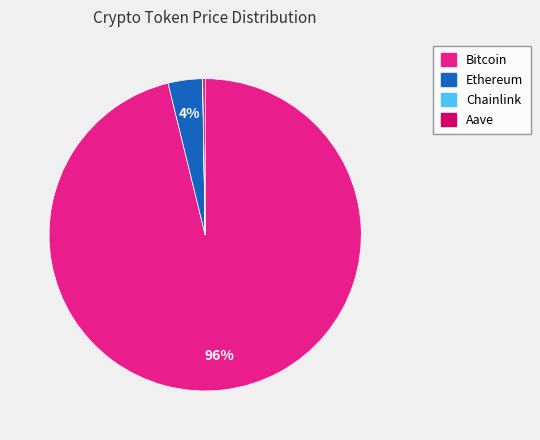

To the nearest percent, what percentage of the pie is Ethereum?

4%